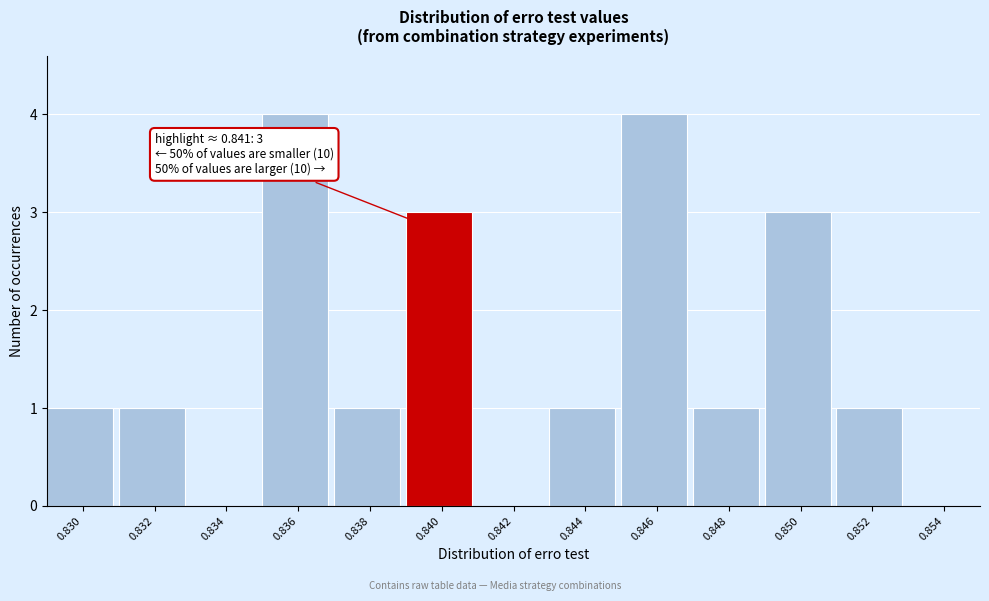

Reading left to right, transcribe all the data shown in this chart.

0.830=1	0.832=1	0.834=0	0.836=4	0.838=1	0.840=3	0.842=0	0.844=1	0.846=4	0.848=1	0.850=3	0.852=1	0.854=0